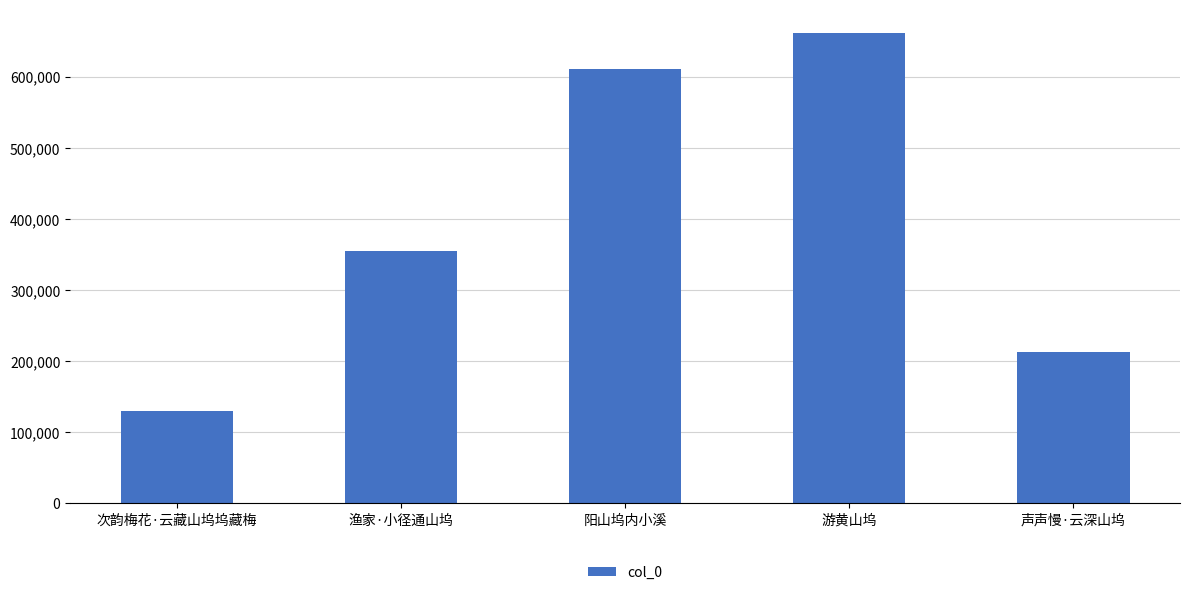

At which label is the value closest to 395829?

渔家·小径通山坞